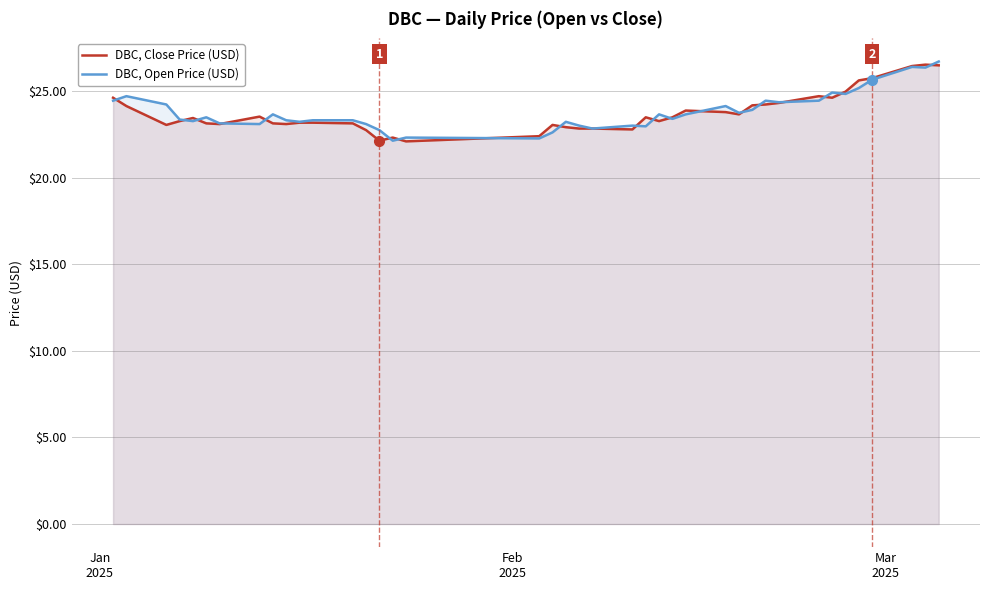

How many lines are shown in the chart?

2